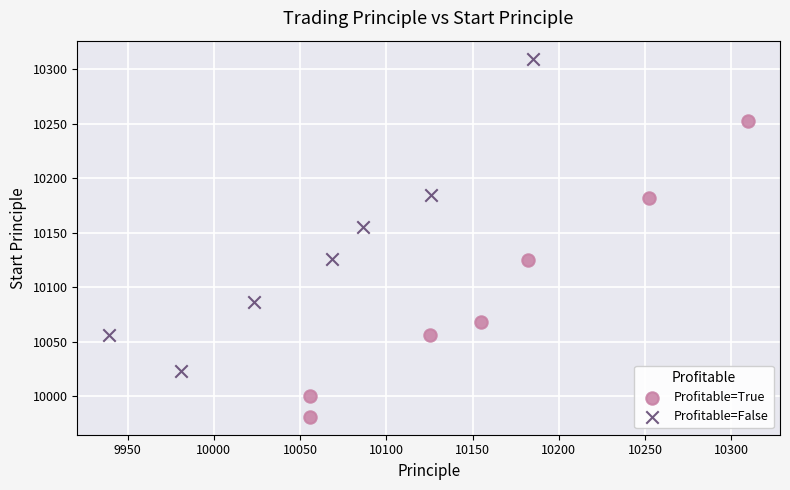

Which series contains the highest Y value?

Profitable=False